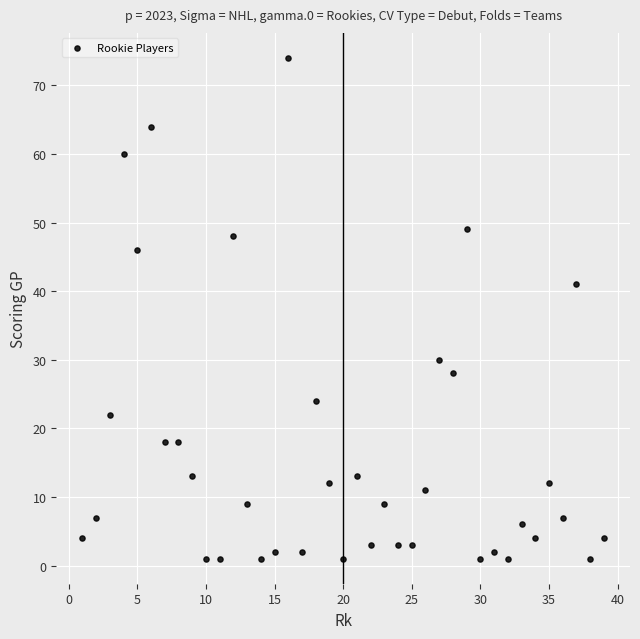

What Y value in the scatter plot is closest to 37?

41